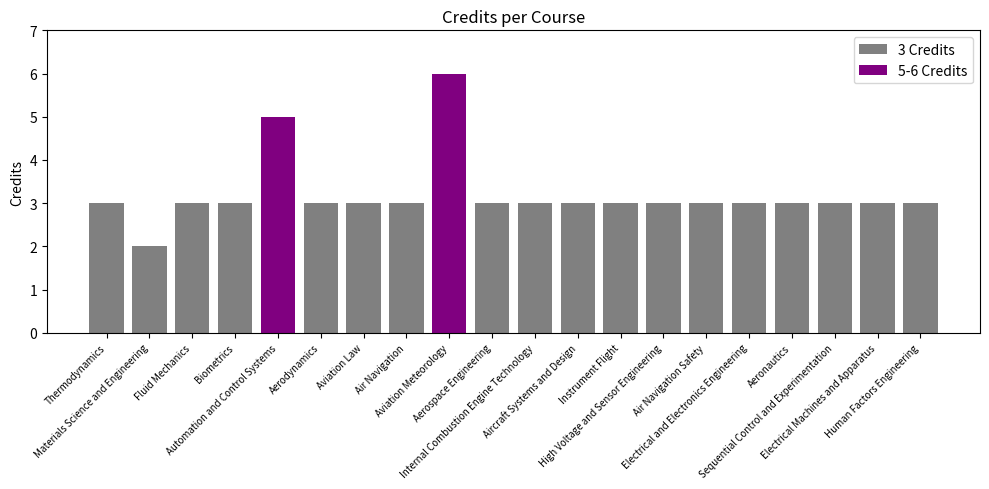

Which label corresponds to the largest value in the chart?

Aviation Meteorology